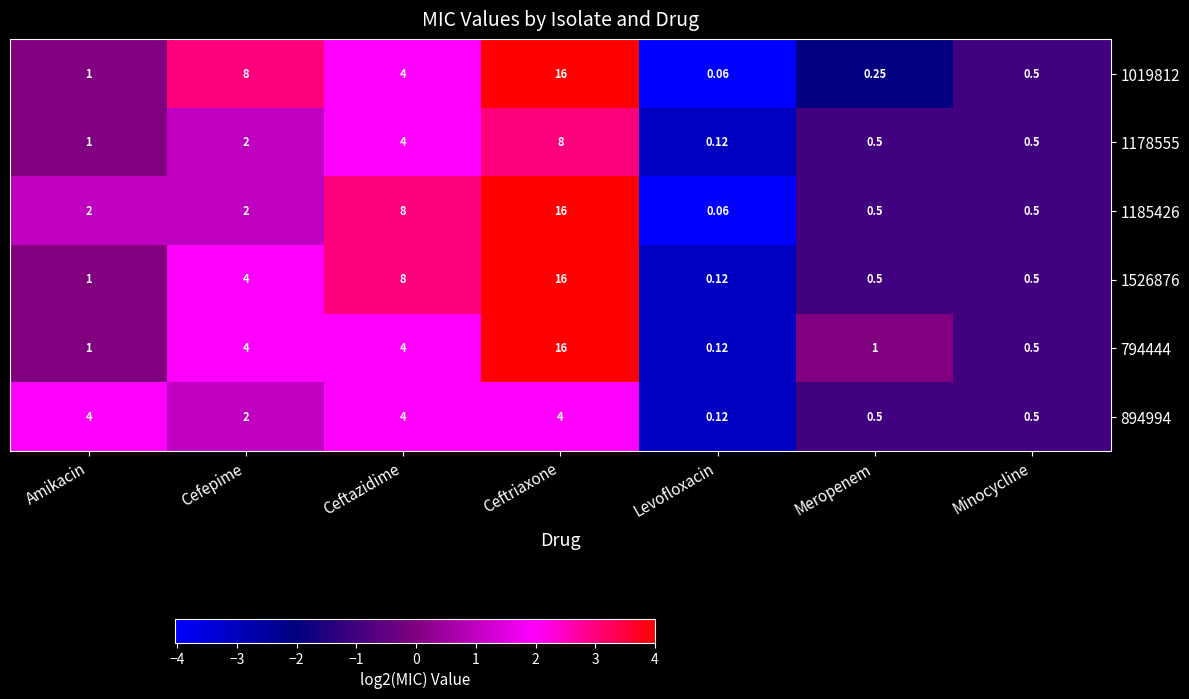

Where is 1178555 nearest to the value 4?

Ceftazidime